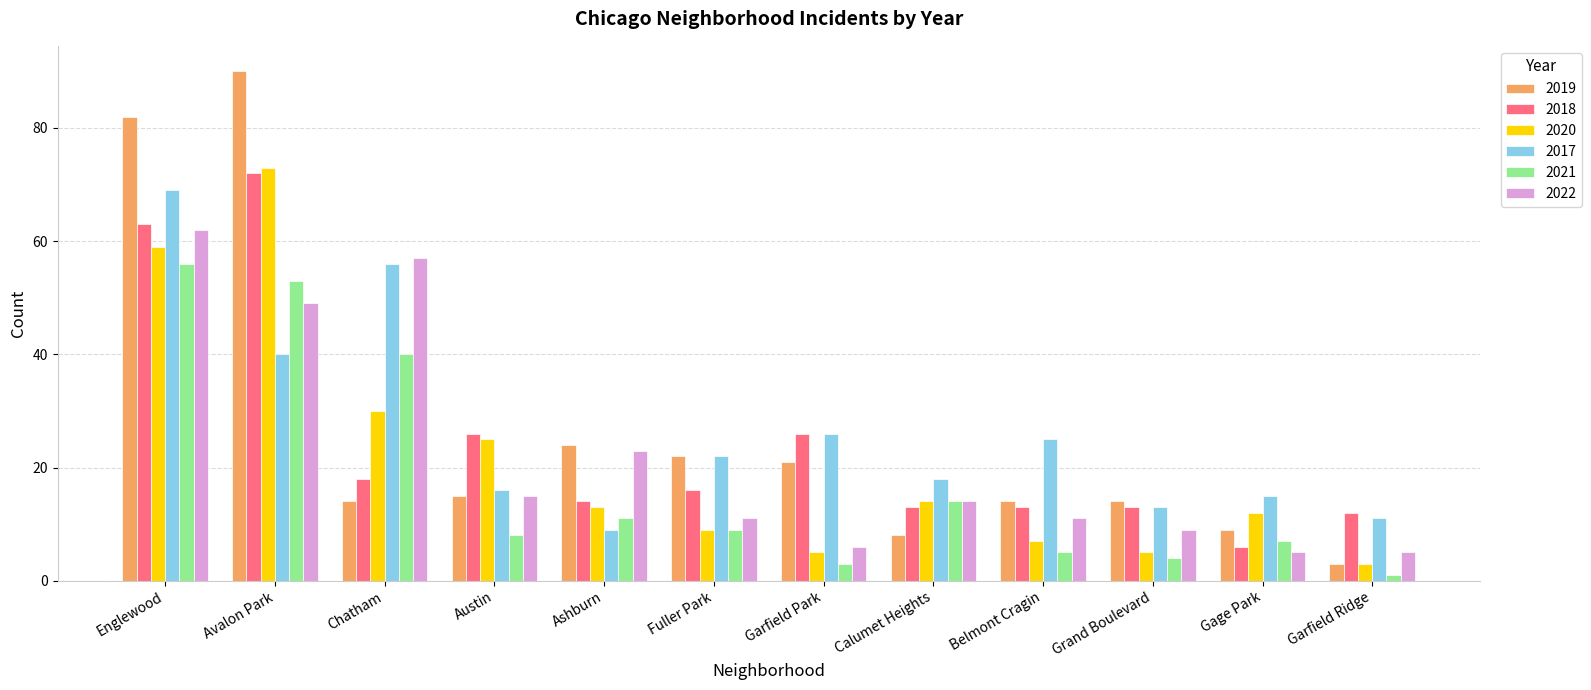

The 2020 series shows 83 at Englewood. True or false?

False